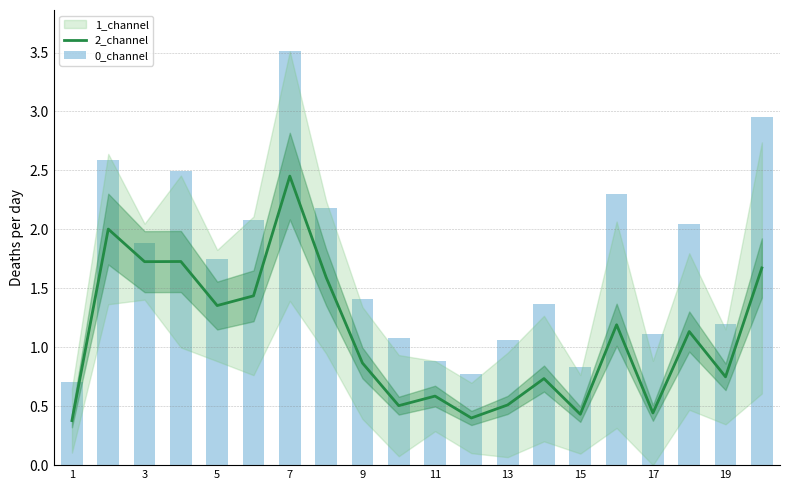

True or false: 2_channel has a value of 0.2 at 13.

False